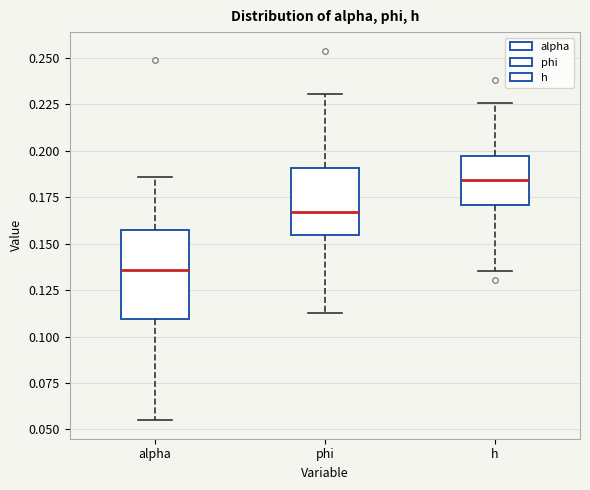

Reading left to right, transcribe this box plot: for each box, give where its median line is, the range the box spans, and where its two whiskers end, as read against the y-axis. The values are not printed on the chart, so give them approximately, as read against the axis.

alpha: median 0.135, box 0.110 to 0.155, whiskers 0.055 to 0.185
phi: median 0.165, box 0.155 to 0.190, whiskers 0.115 to 0.230
h: median 0.185, box 0.170 to 0.195, whiskers 0.135 to 0.225